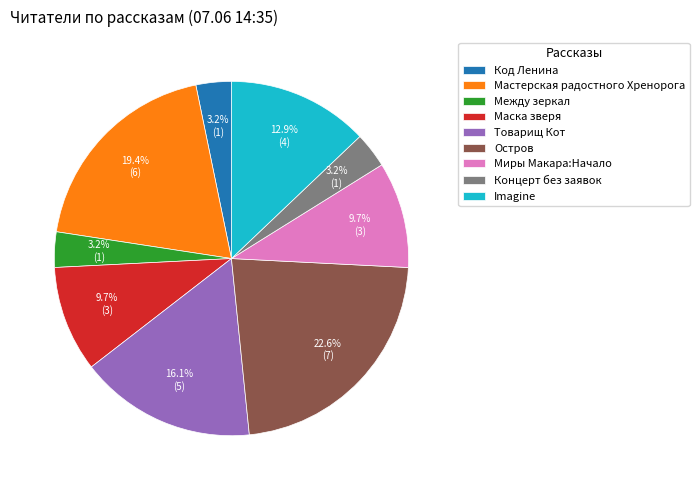

How many segments does this pie chart have?

9